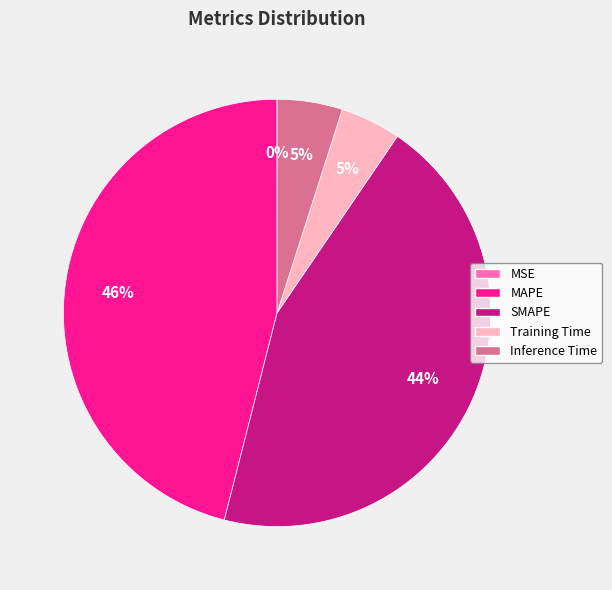

What is the largest slice in the pie chart?

MAPE